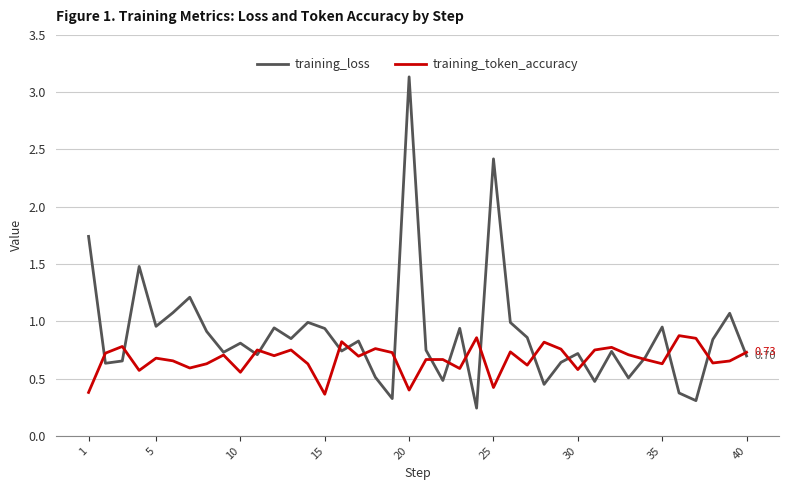

Which series has the largest total across all categories?

training_loss